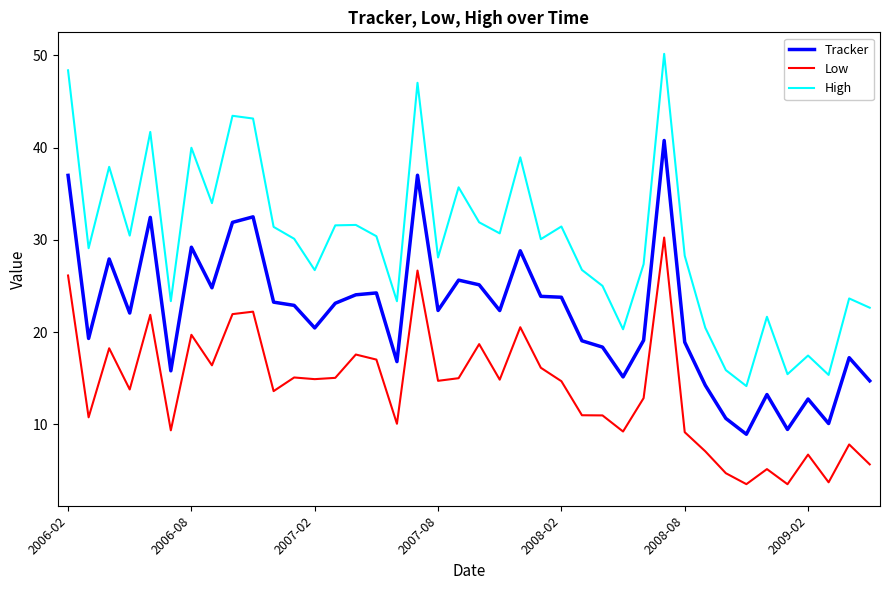

How many lines are shown in the chart?

3